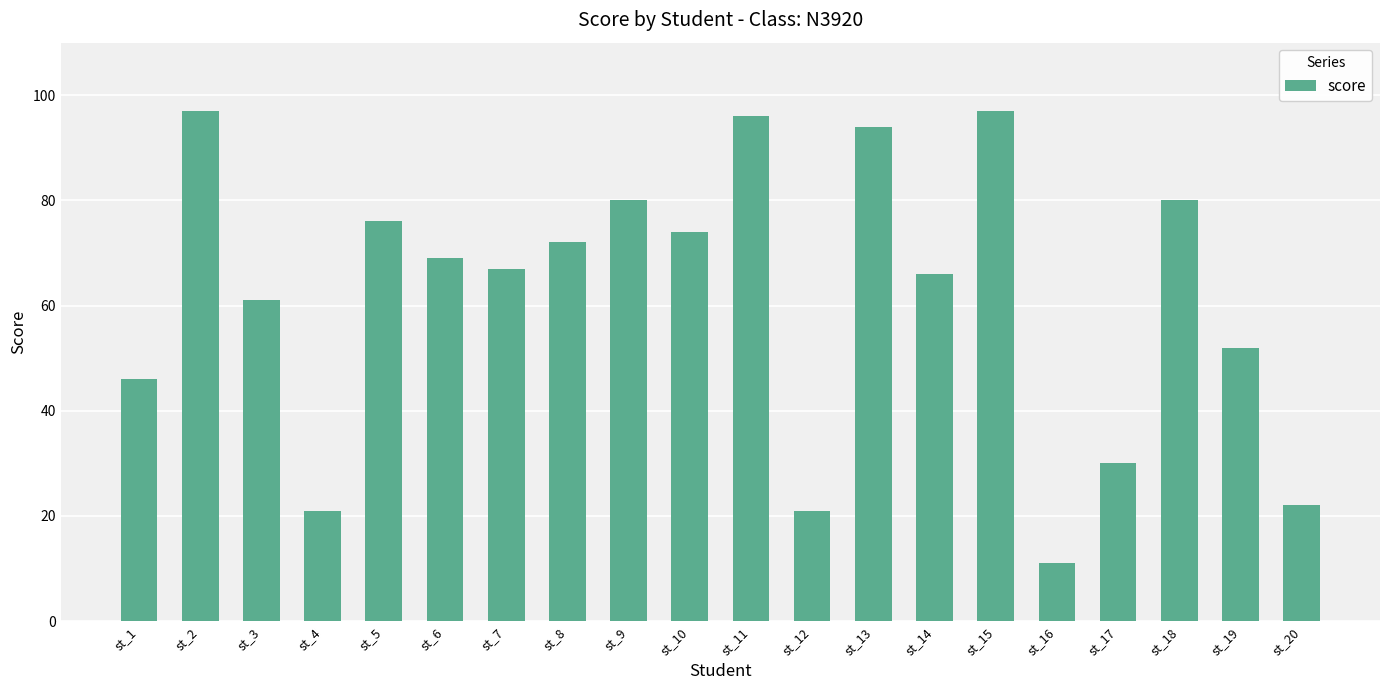

Is it true that the value at st_3 is 100?

False